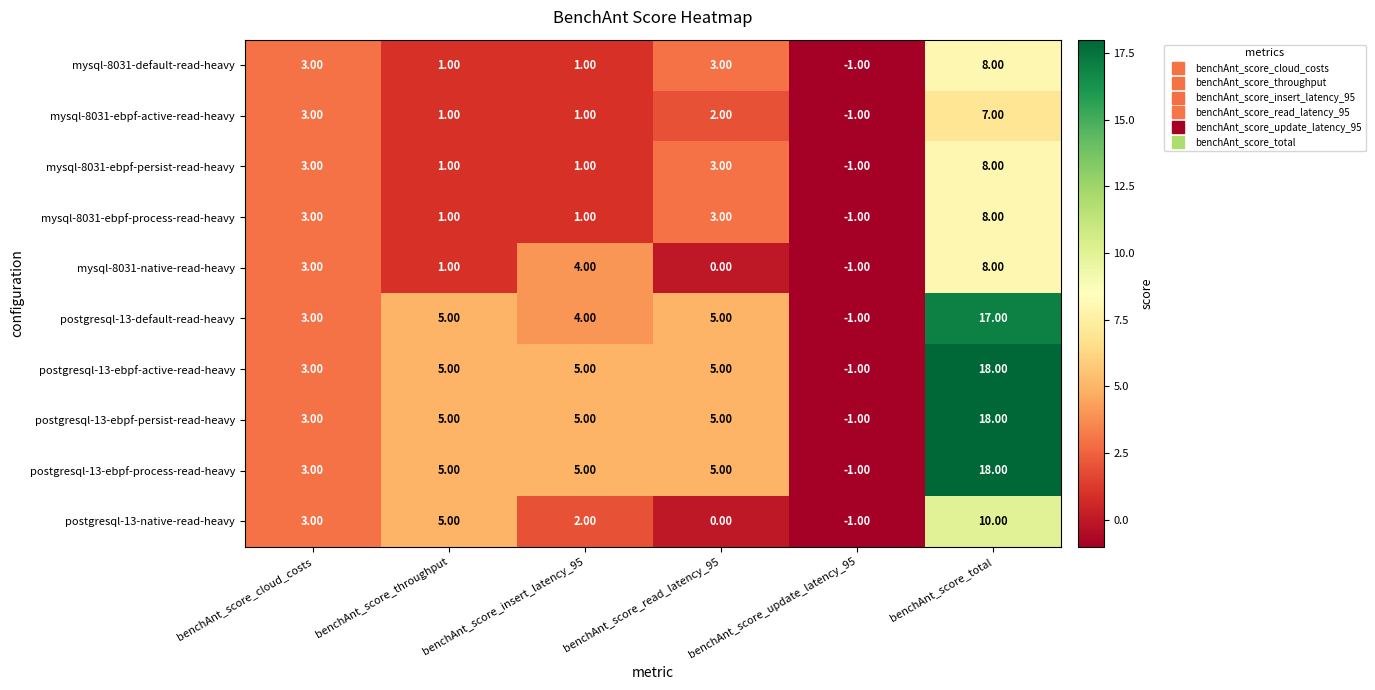

How many data points in postgresql-13-native-read-heavy are less than 3?

3